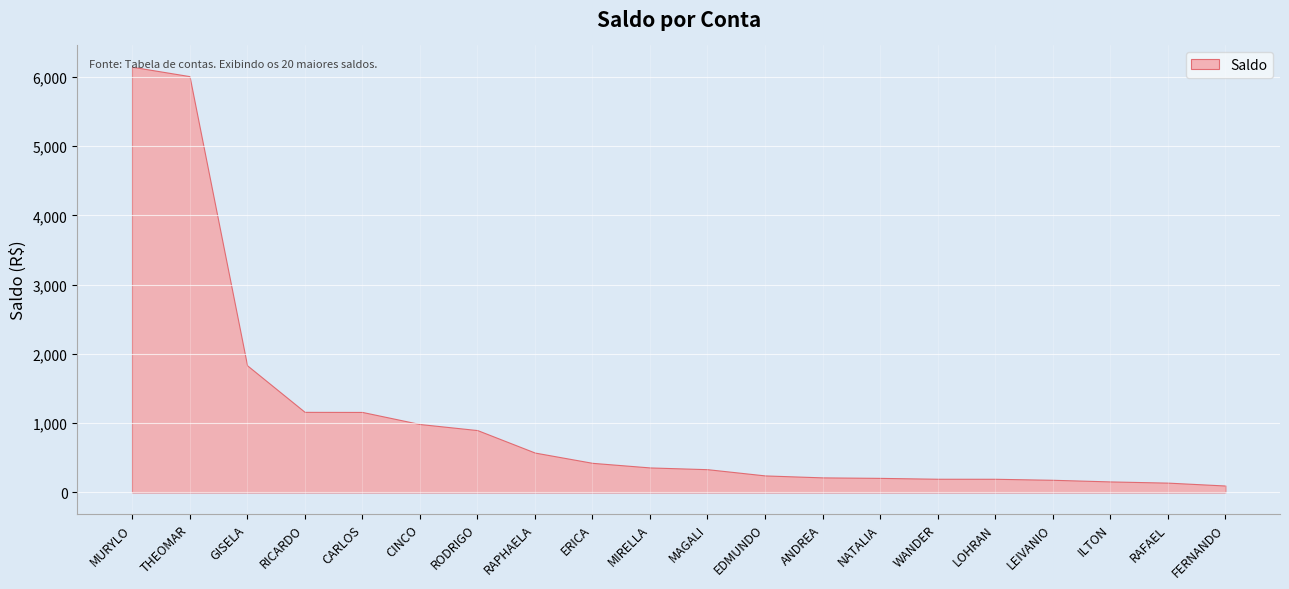

What is the value of the 9th point from the left?

426.9